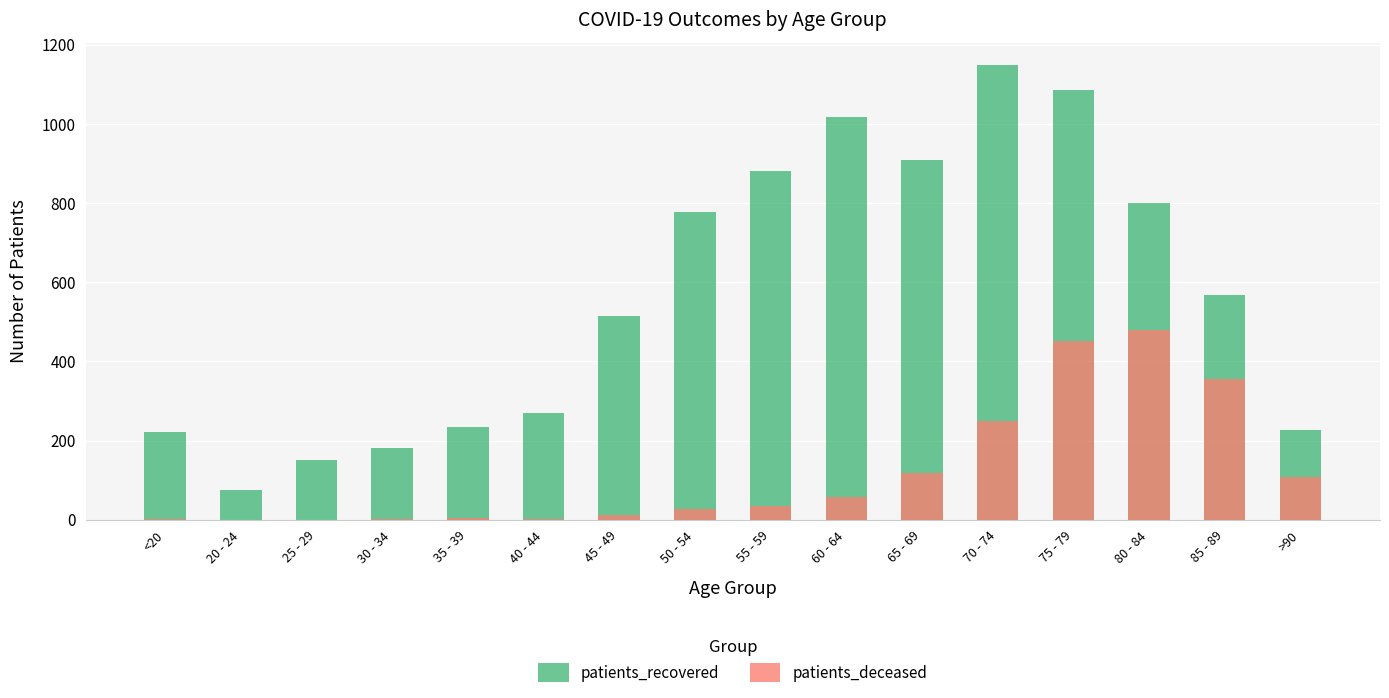

What is the total value across all series at 70 - 74?

1397